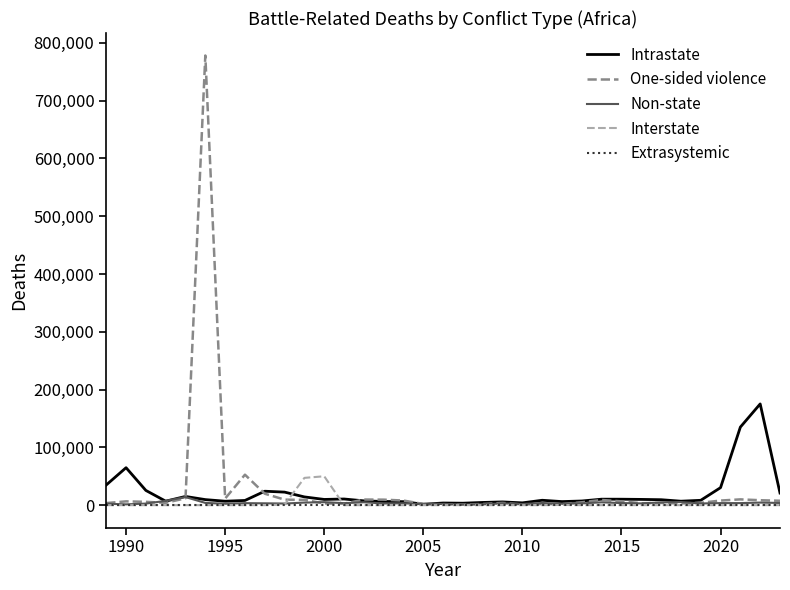

Which series has the largest total across all categories?

One-sided violence